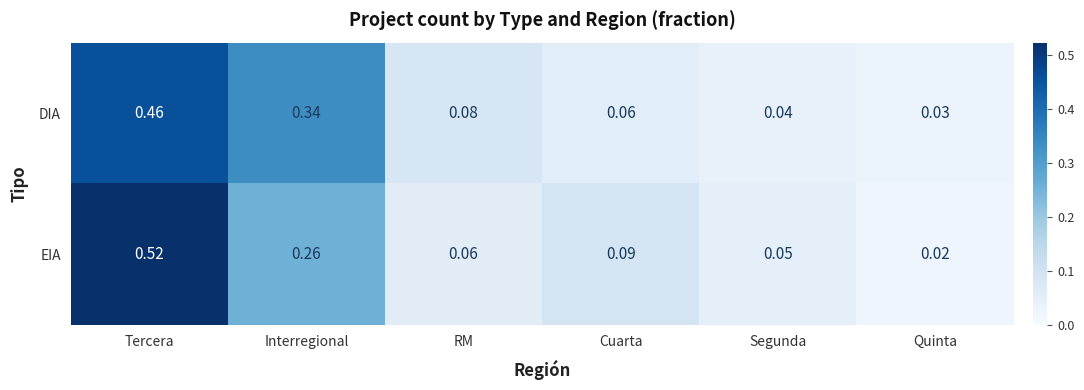

Which series has the largest range (max minus min)?

EIA